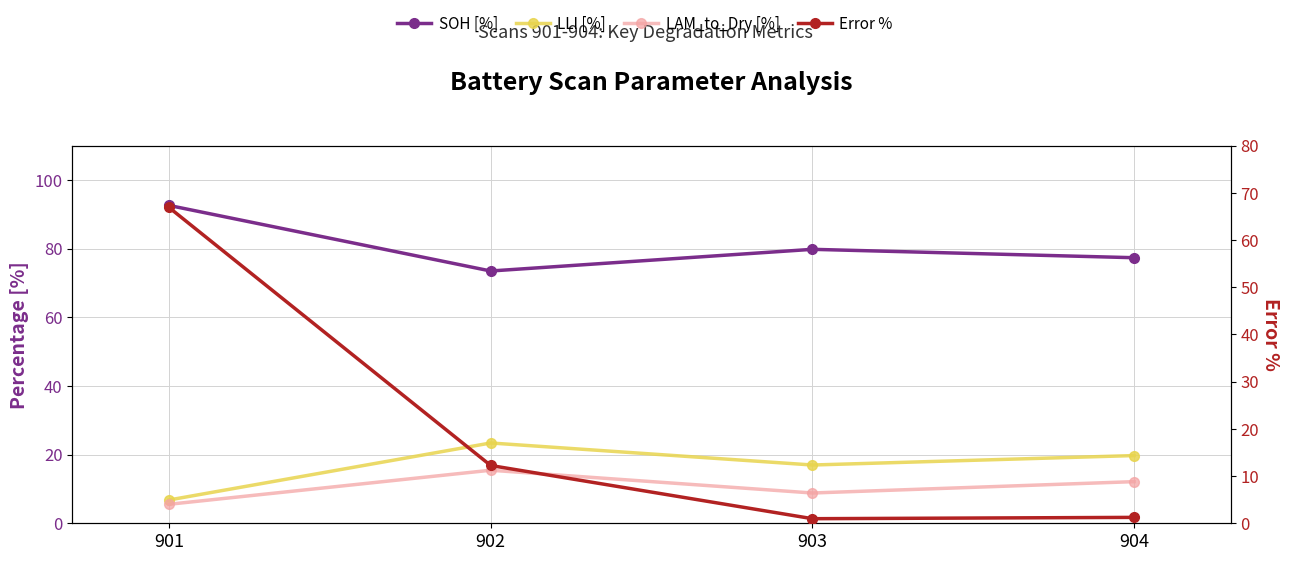

Rank the series at 901 from lowest to highest value.

LAM_to_Dry [%], LLI [%], Error %, SOH [%]